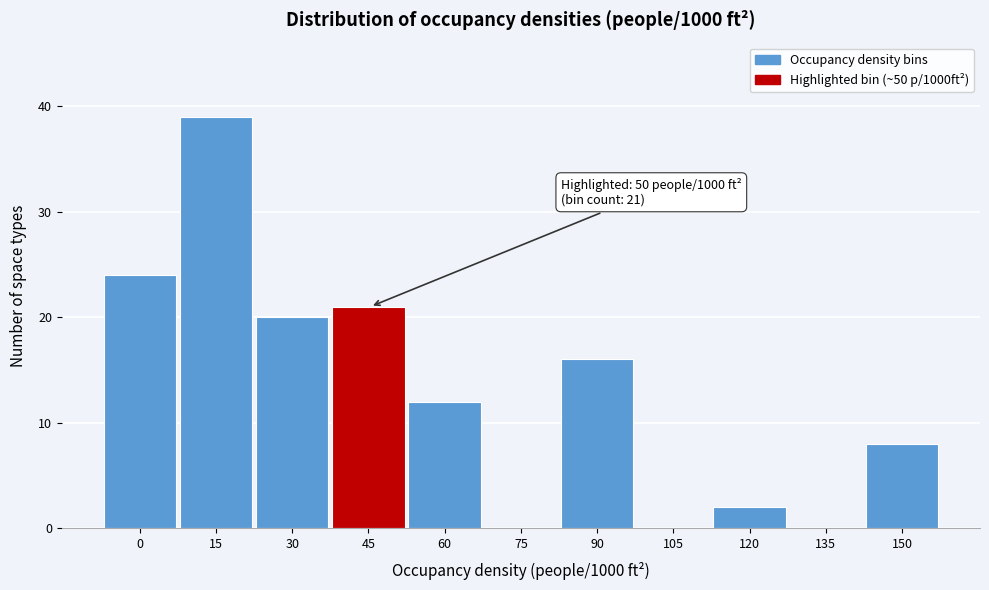

Reading left to right, list all the values displayed in this chart.

0=24	15=39	30=20	45=21	60=12	75=0	90=16	105=0	120=2	135=0	150=8